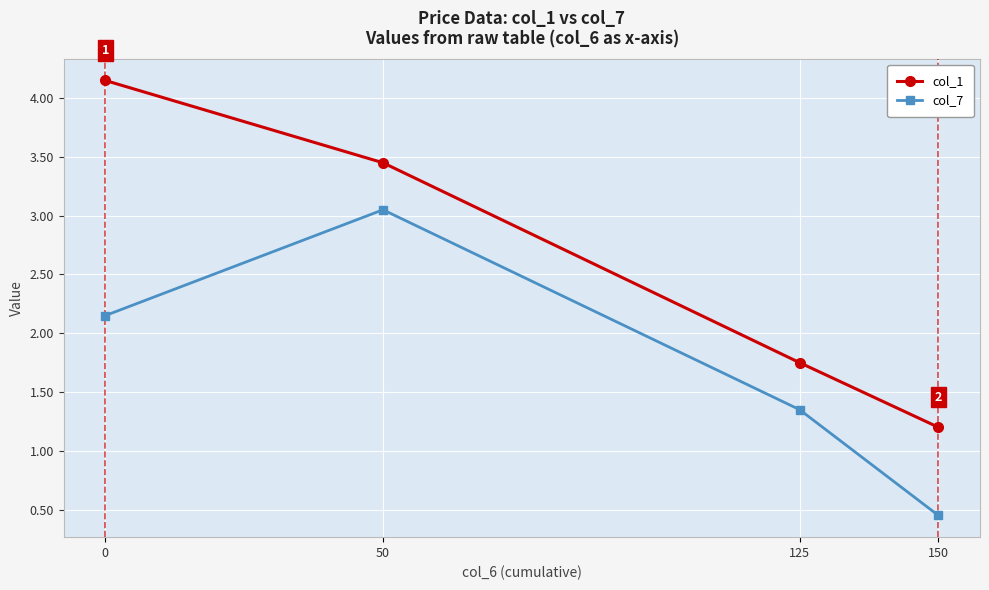

Rank the categories by col_1 value from lowest to highest.

150, 125, 50, 0